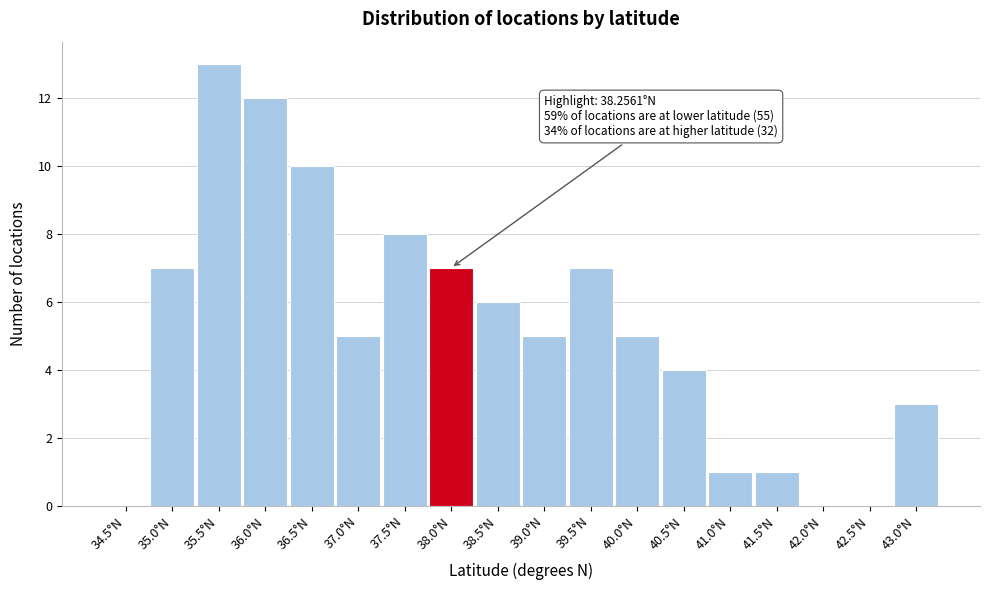

Reading left to right, list all the values displayed in this chart.

34.5°N=0	35.0°N=7	35.5°N=13	36.0°N=12	36.5°N=10	37.0°N=5	37.5°N=8	38.0°N=7	38.5°N=6	39.0°N=5	39.5°N=7	40.0°N=5	40.5°N=4	41.0°N=1	41.5°N=1	42.0°N=0	42.5°N=0	43.0°N=3